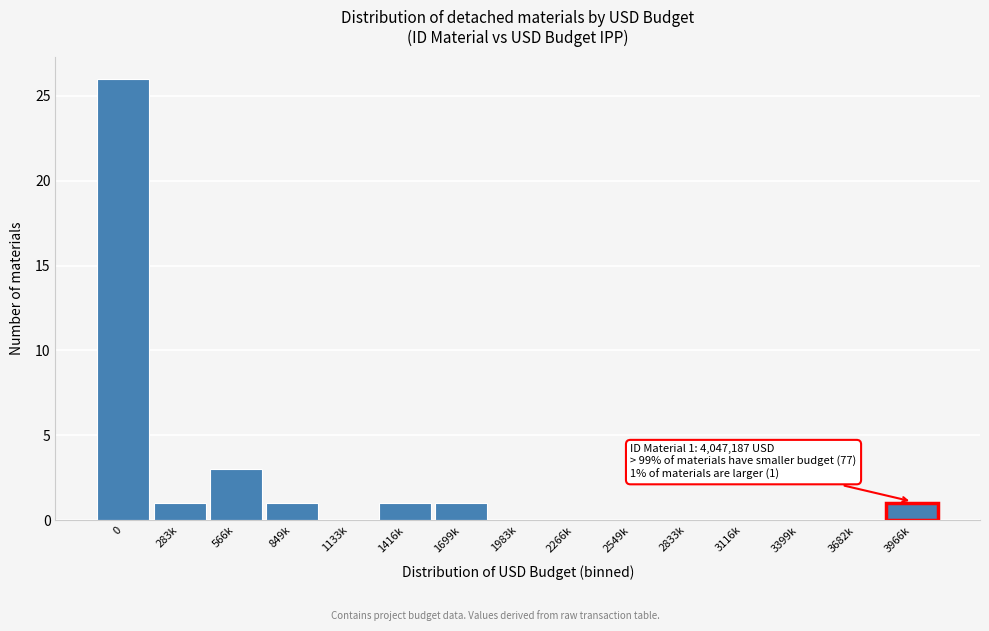

Reading right to left, transcribe all the data shown in this chart.

3966k=1	3682k=0	3399k=0	3116k=0	2833k=0	2549k=0	2266k=0	1983k=0	1699k=1	1416k=1	1133k=0	849k=1	566k=3	283k=1	0=26